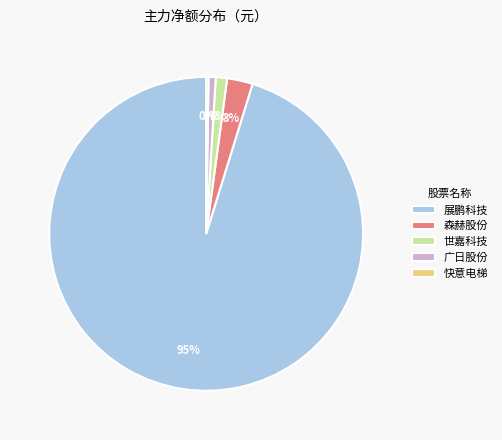

To the nearest percent, what is the difference between the largest and smallest slice percentages?

95%